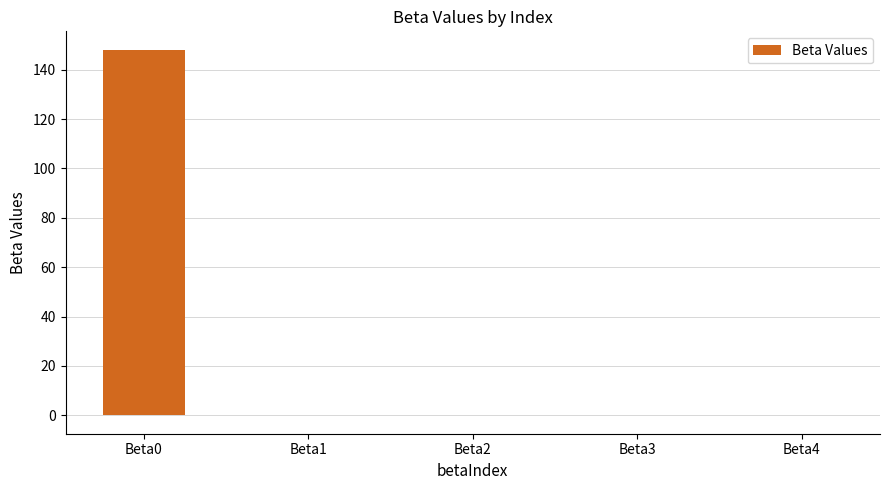

How many categories are shown in the chart?

5